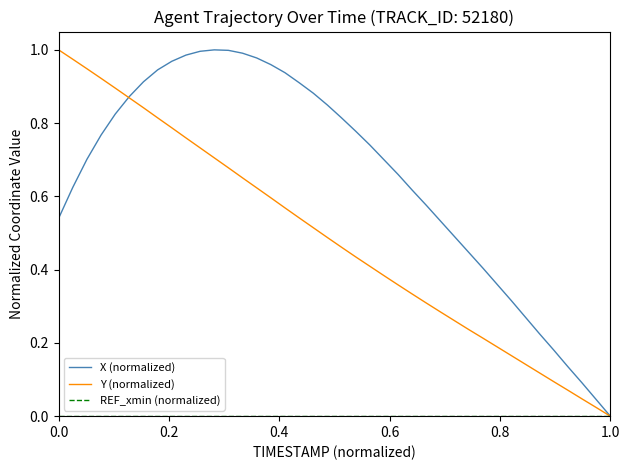

Which series has the largest total across all categories?

X (normalized)